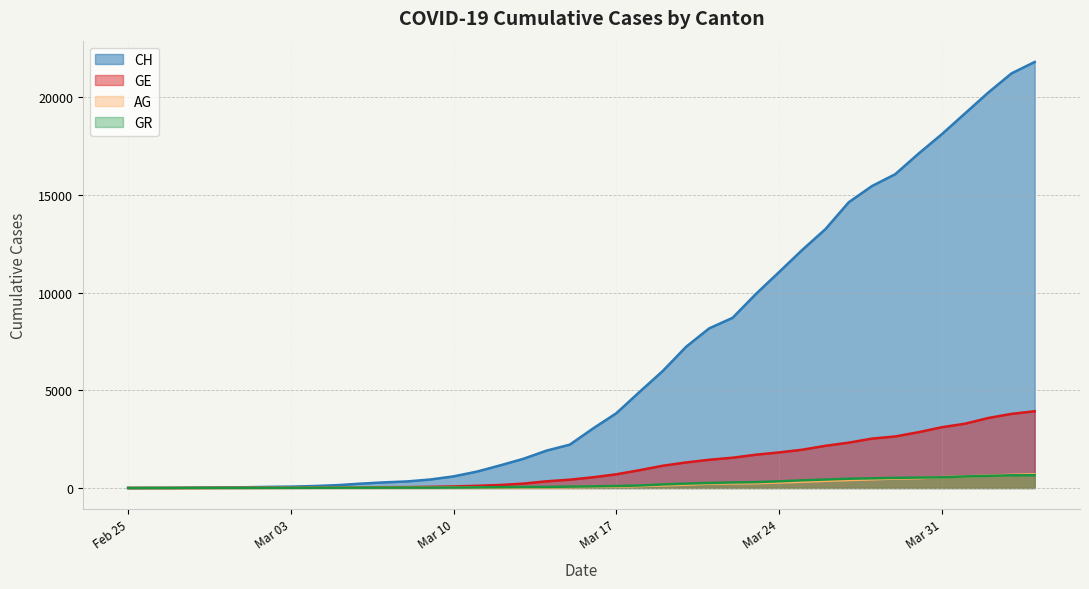

Which series has the widest spread of values?

CH